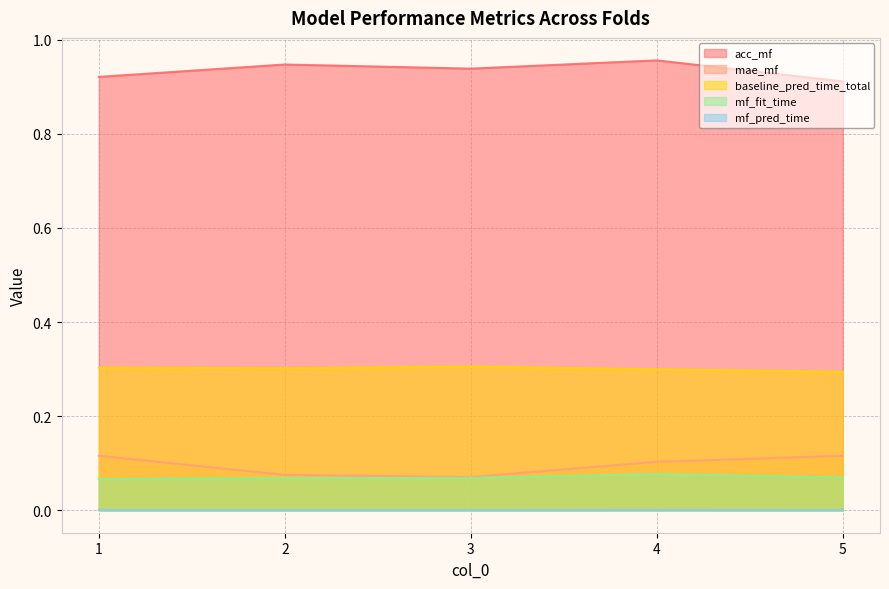

Rank the series at 3 from lowest to highest value.

mf_pred_time, mf_fit_time, mae_mf, baseline_pred_time_total, acc_mf